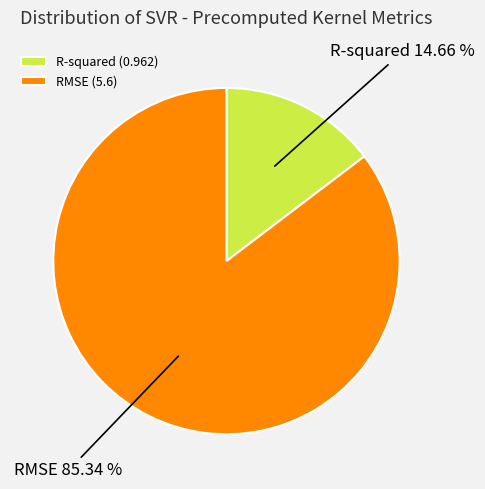

How much of the chart is everything except R-squared?

85.3%